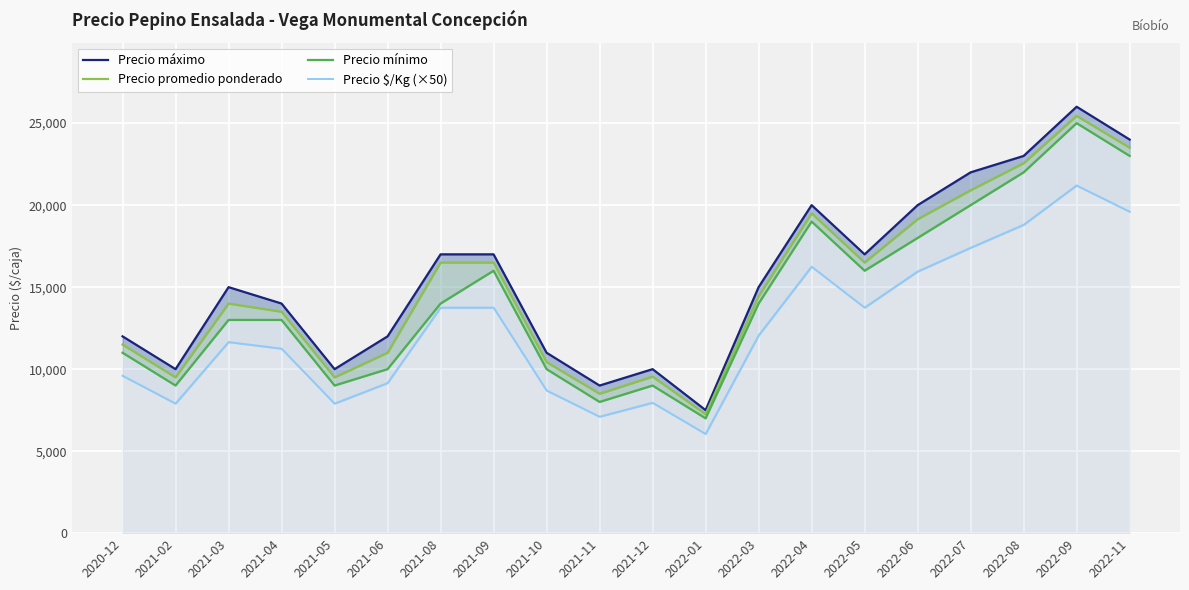

At which category is the sum across all series the highest?

2022-09